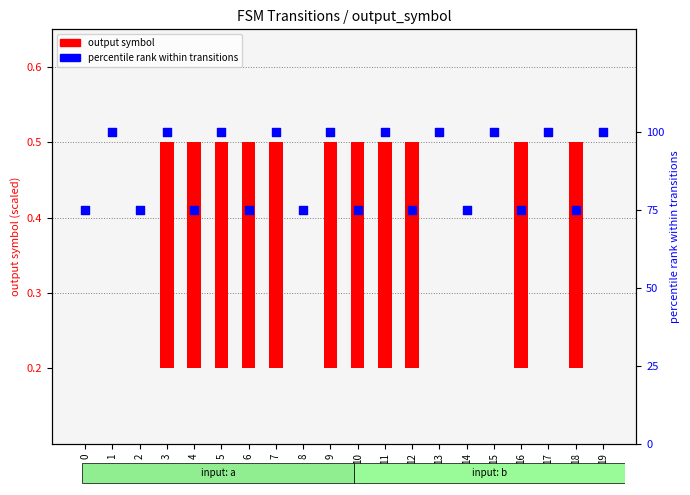

Which series has the largest total across all categories?

percentile rank within transitions